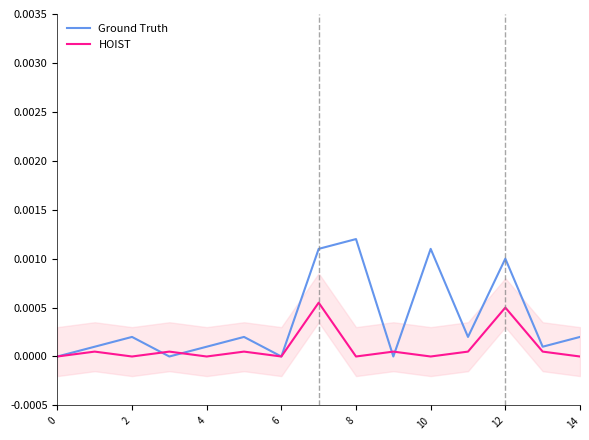

Which series has the largest range (max minus min)?

Ground Truth